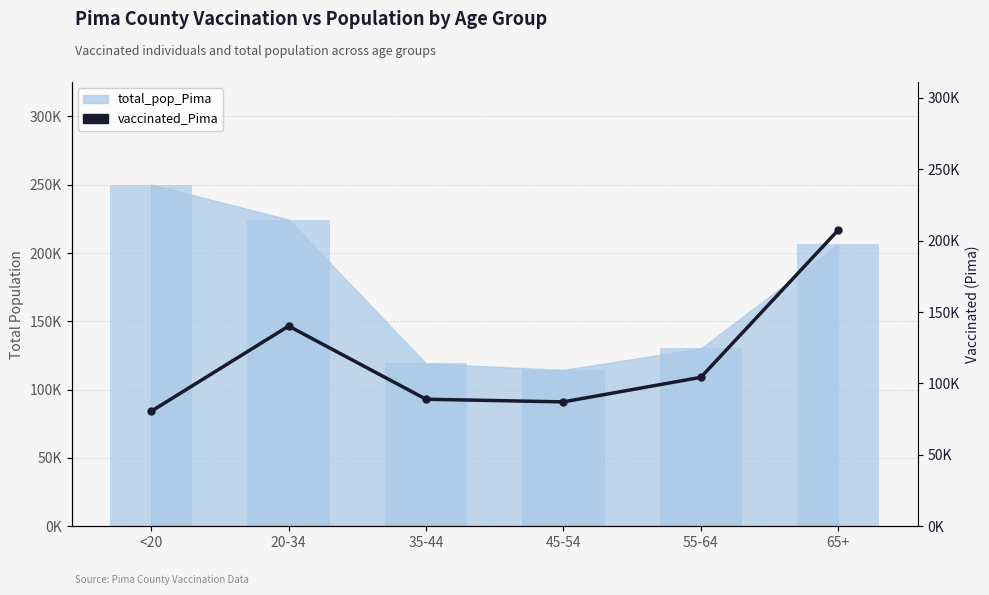

Reading left to right, list all the values displayed in this chart.

80517	140174	88961	87103	104280	207377